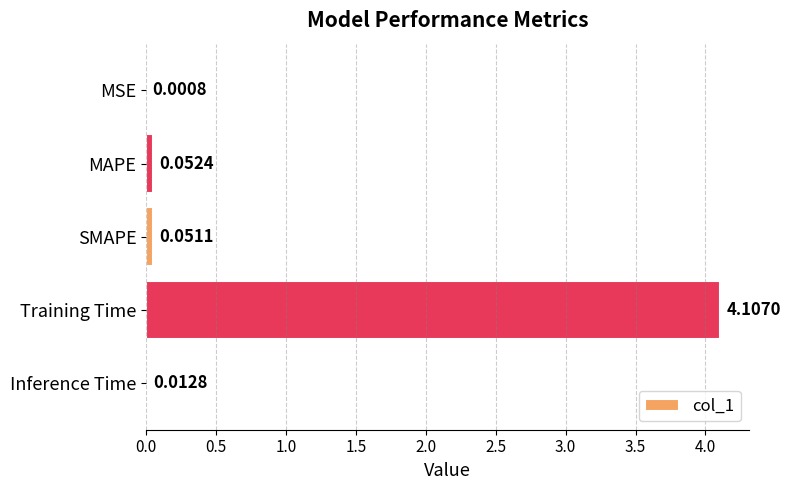

Where is the data nearest to the value 2?

MAPE